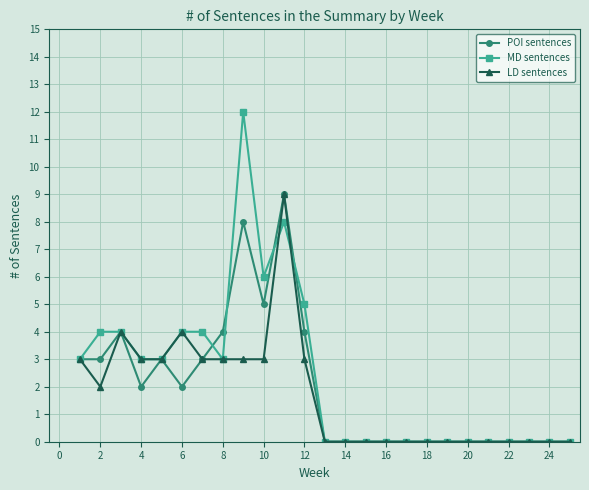

What is the sum of all POI sentences values?

50